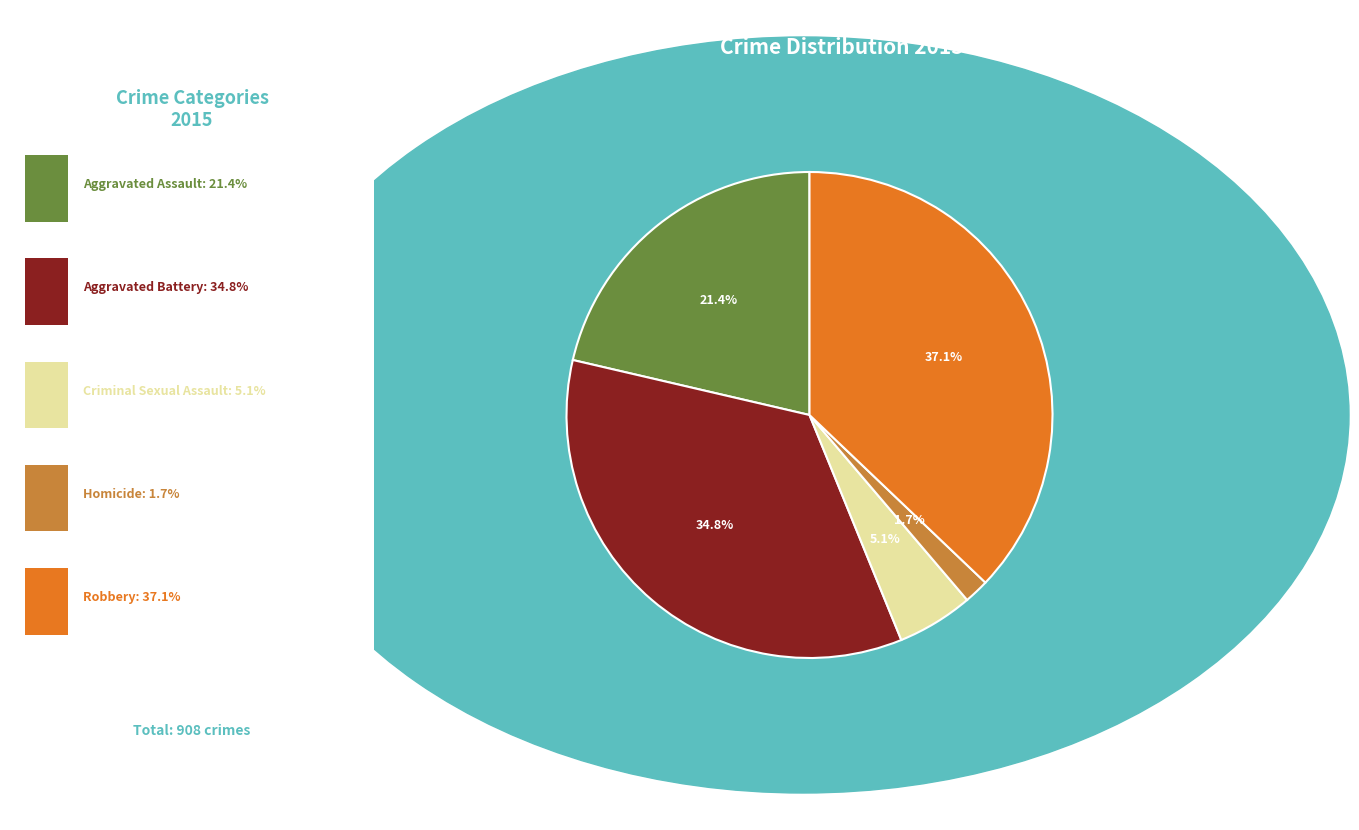

Does any single category account for the majority?

No